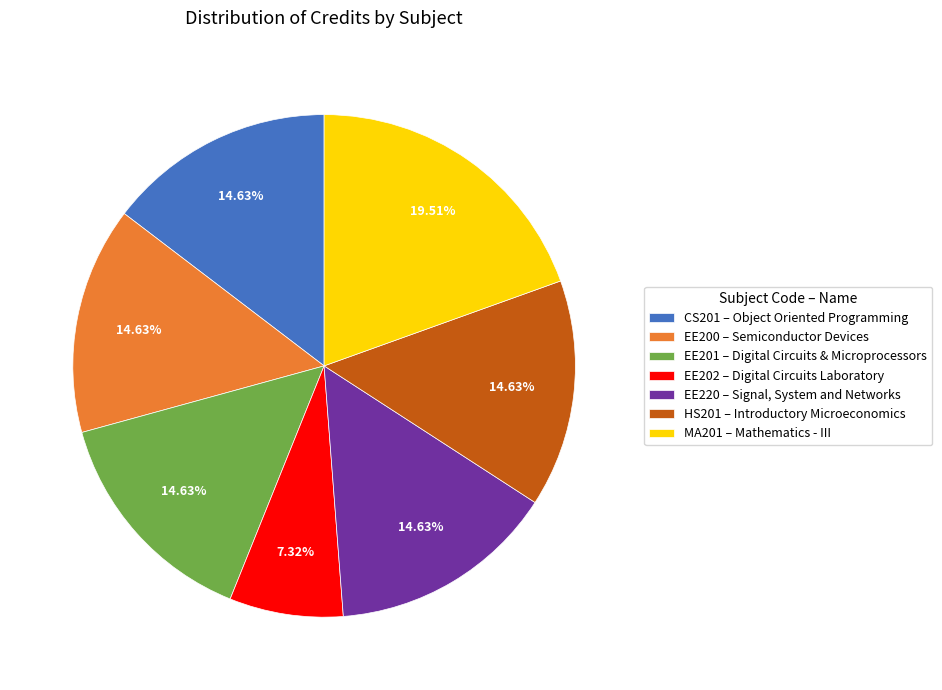

What percentage do CS201 and EE220 together represent?

29.3%